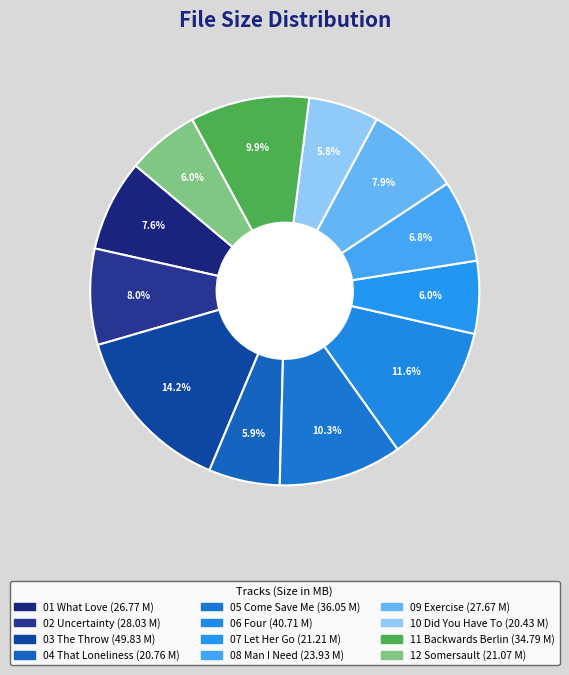

To the nearest percent, what is the difference between the 07 Let Her Go and 05 Come Save Me slice percentages?

4%